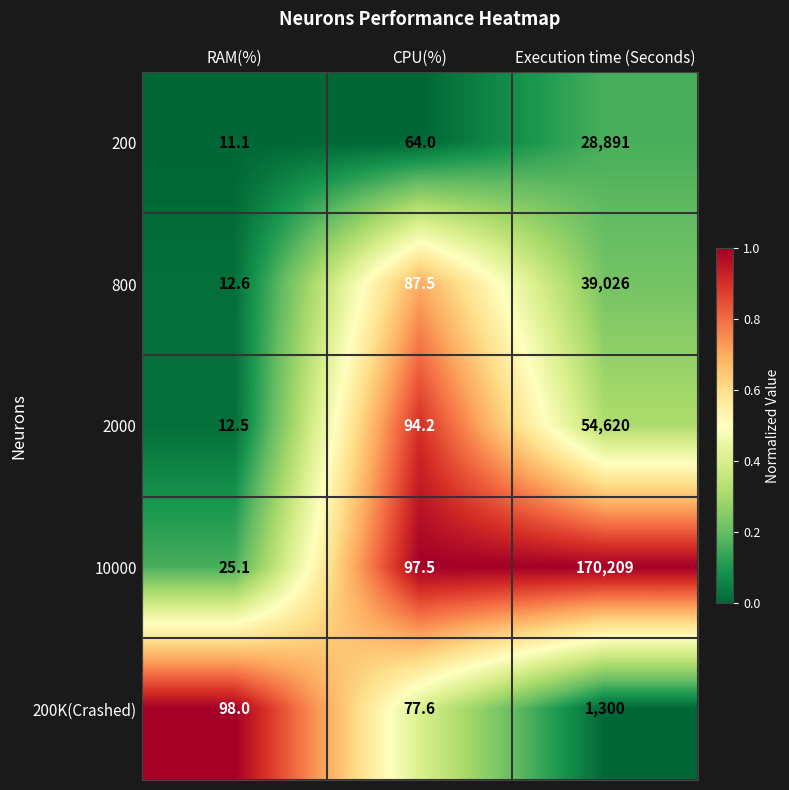

Reading left to right, extract all data points from this chart.

200: 11.1	64.0	28891.0
800: 12.6	87.5	39026.0
2000: 12.5	94.2	54620.0
10000: 25.1	97.5	170209.0
200K(Crashed): 98.0	77.6	1300.0